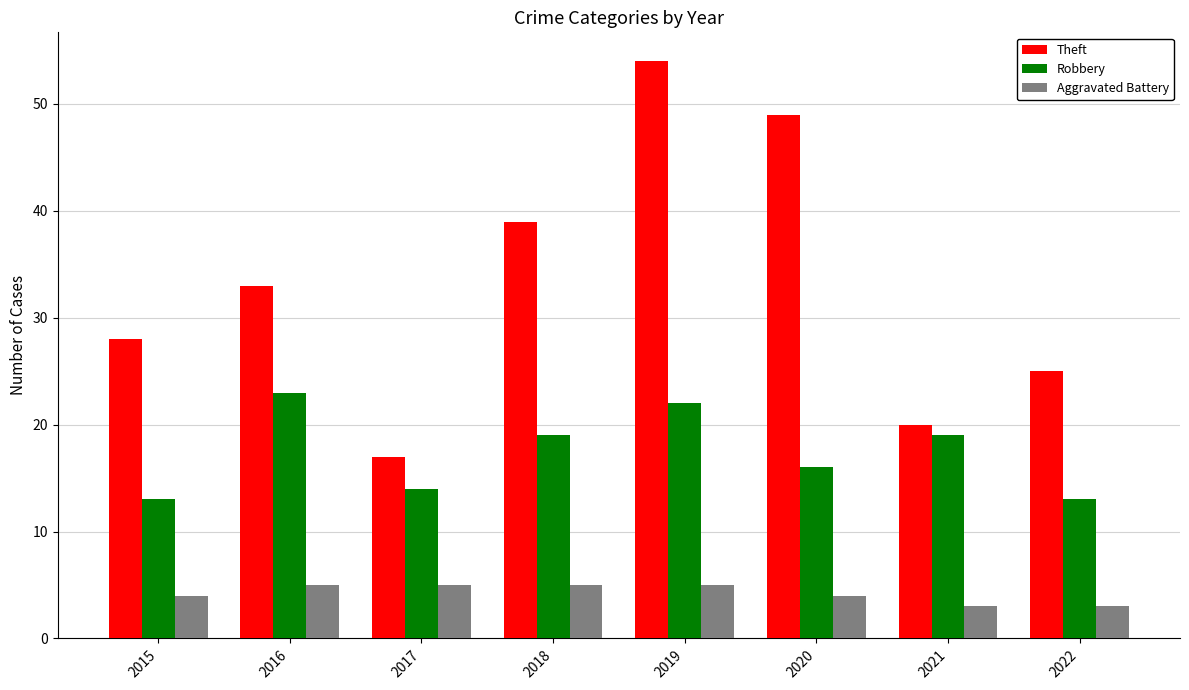

What is the value of the Robbery bar at the 8th from the left?

13